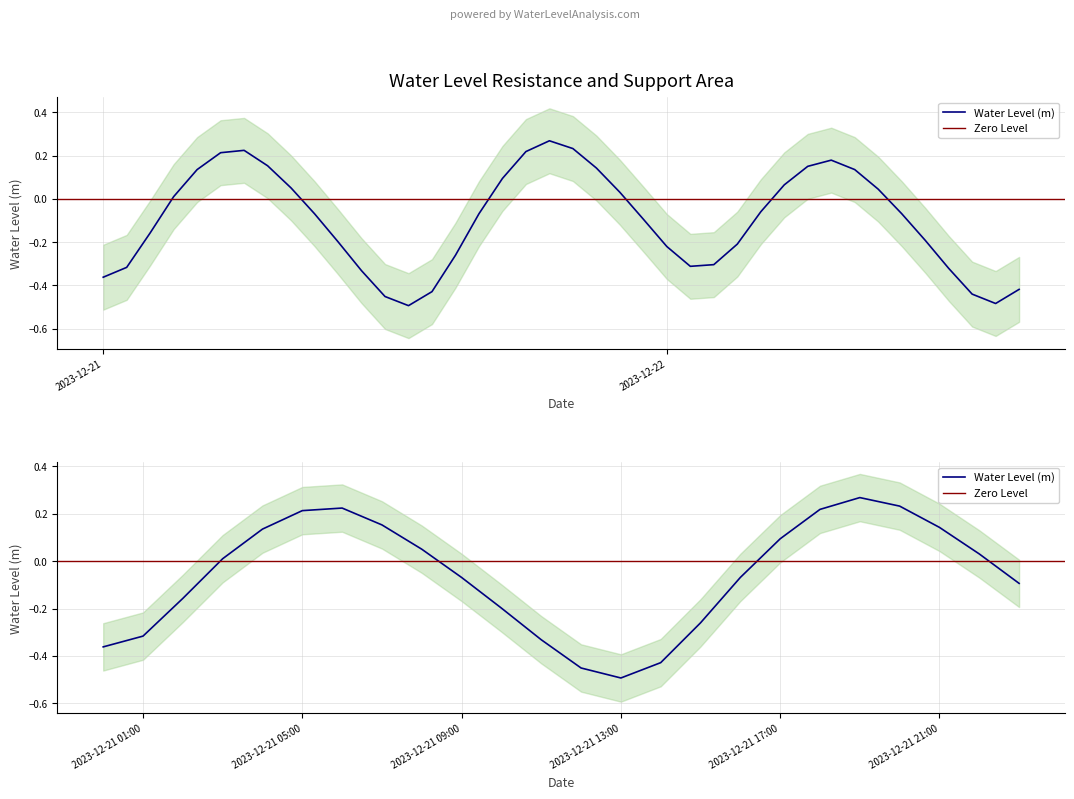

Does the chart display data point markers on the line(s)?

No